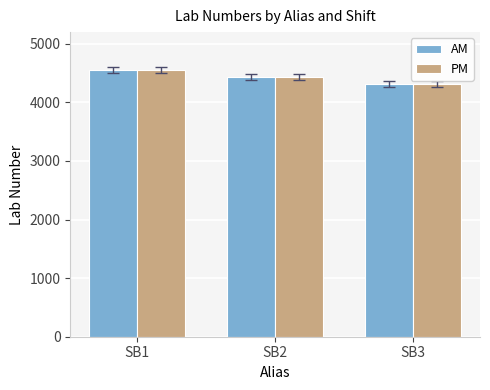

At which label is PM closest to 4430?

SB2